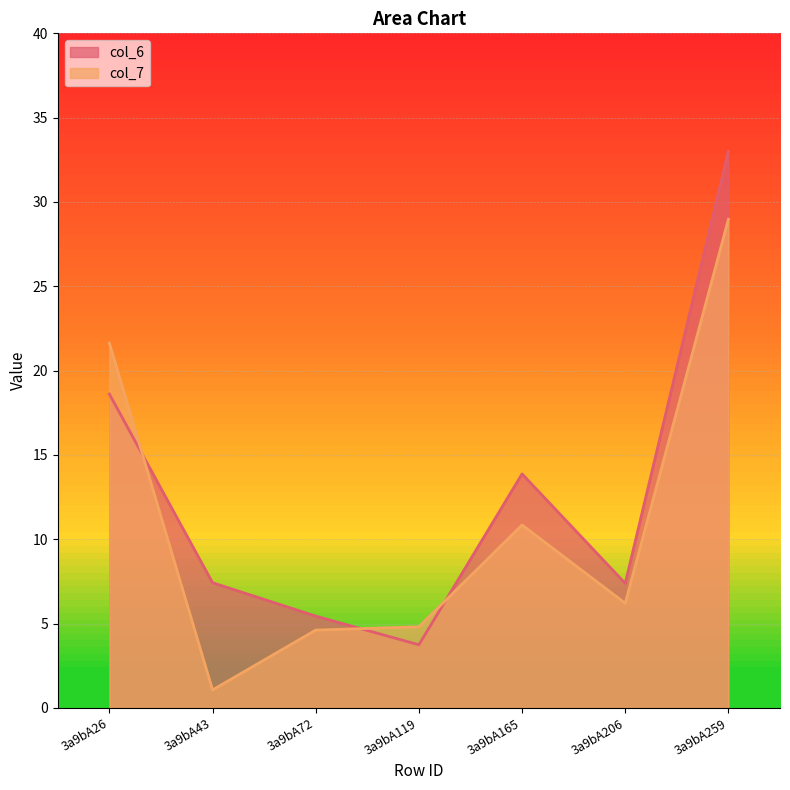

Rank the series at 3a9bA259 from lowest to highest value.

col_7, col_6